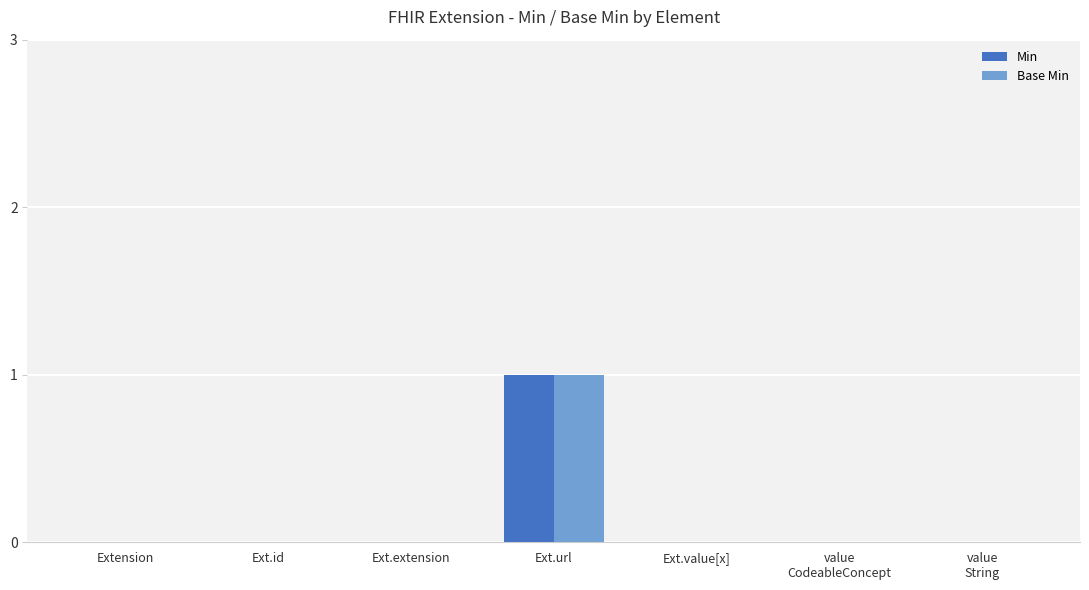

What is the sum of all Min values?

1